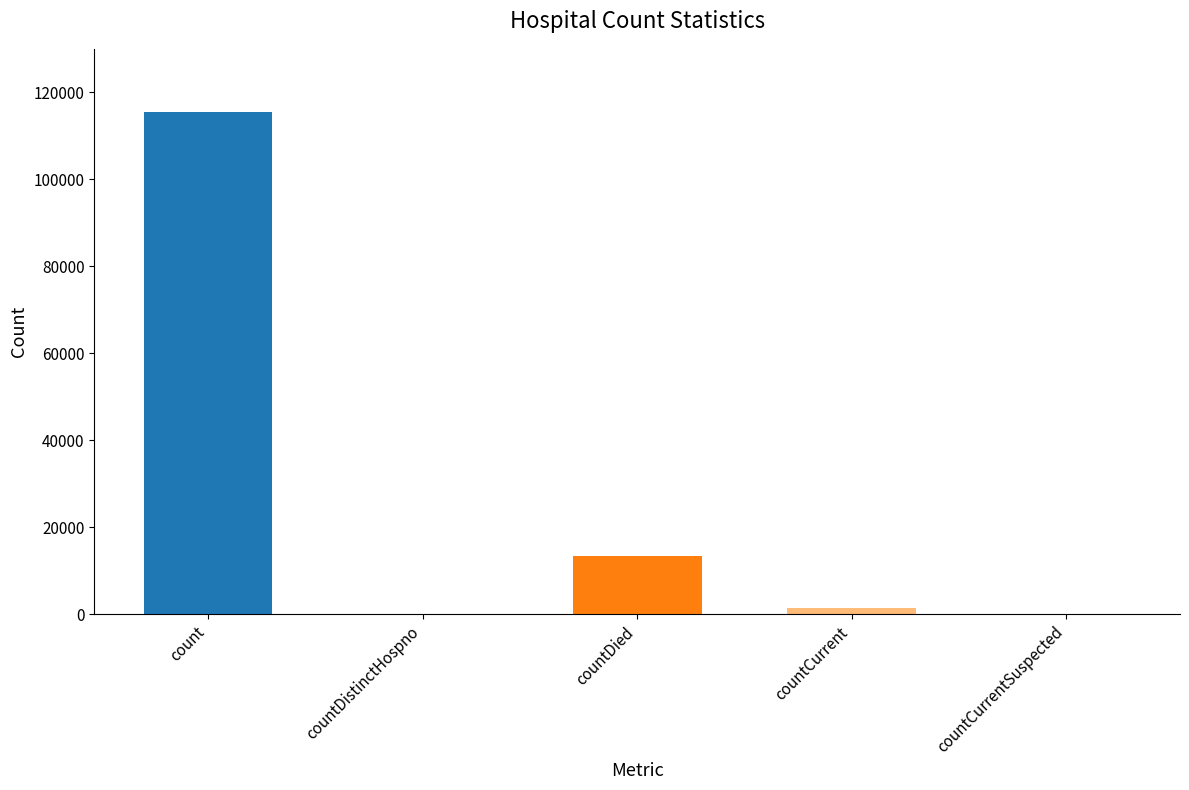

What is the sum of all values?

130105